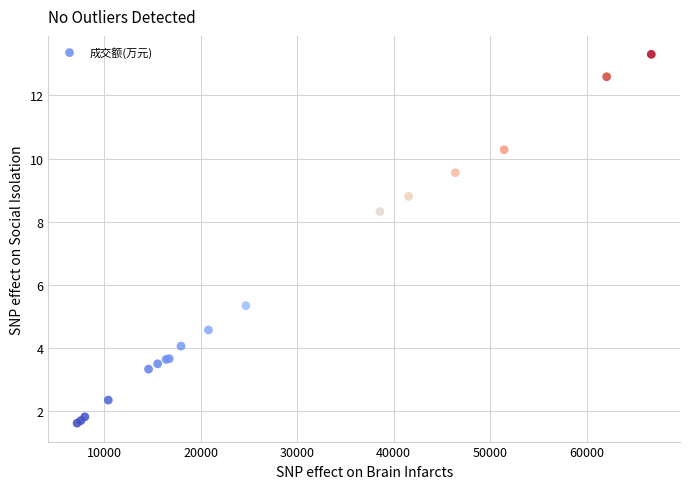

What Y value in the scatter plot is closest to 7?

8.3